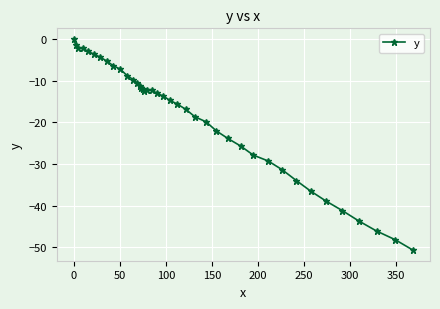

What is the difference between the second highest and minimum values?

49.3